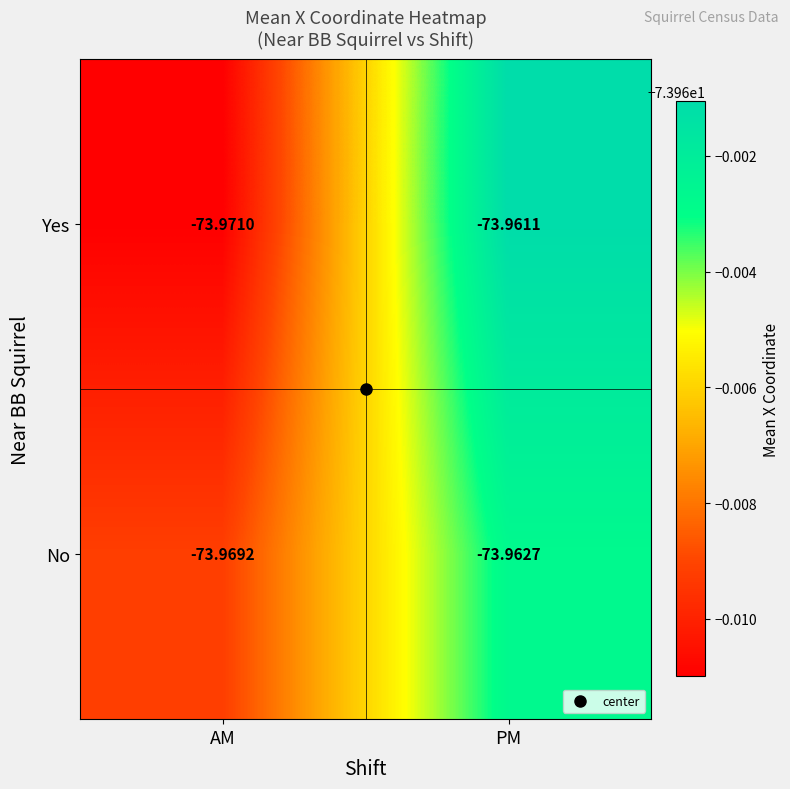

Between AM and PM, which series saw the biggest shift?

Yes